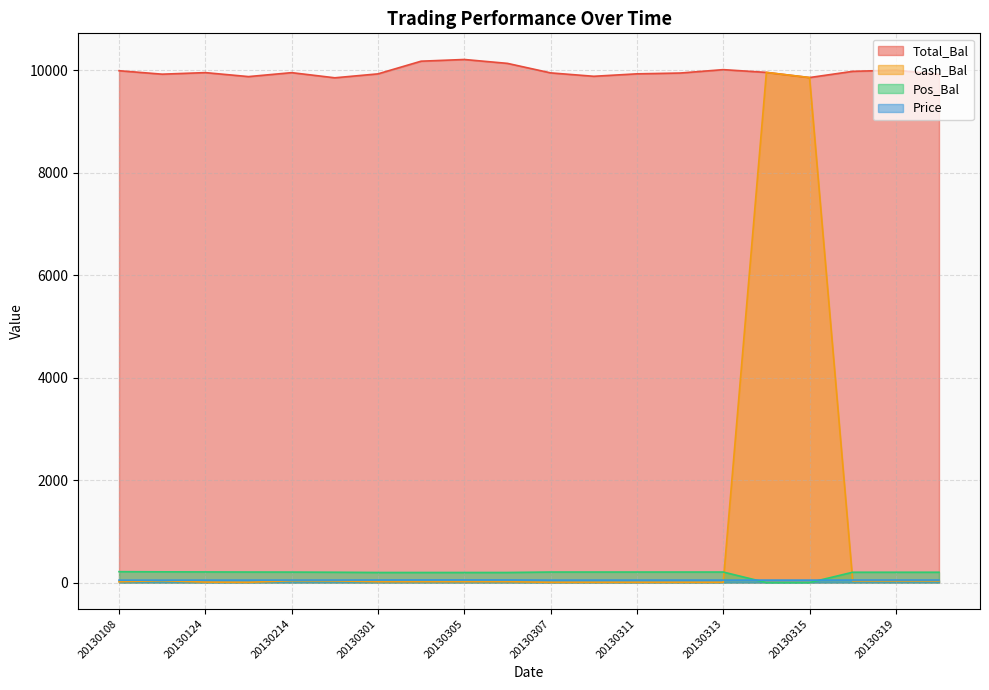

How many distinct data groups are displayed?

4